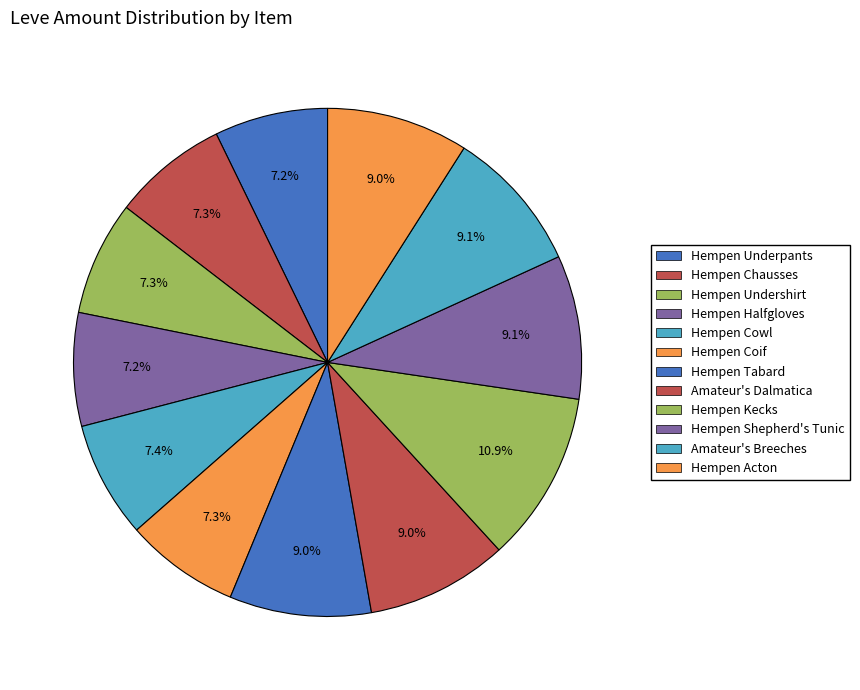

Does any single category account for the majority?

No